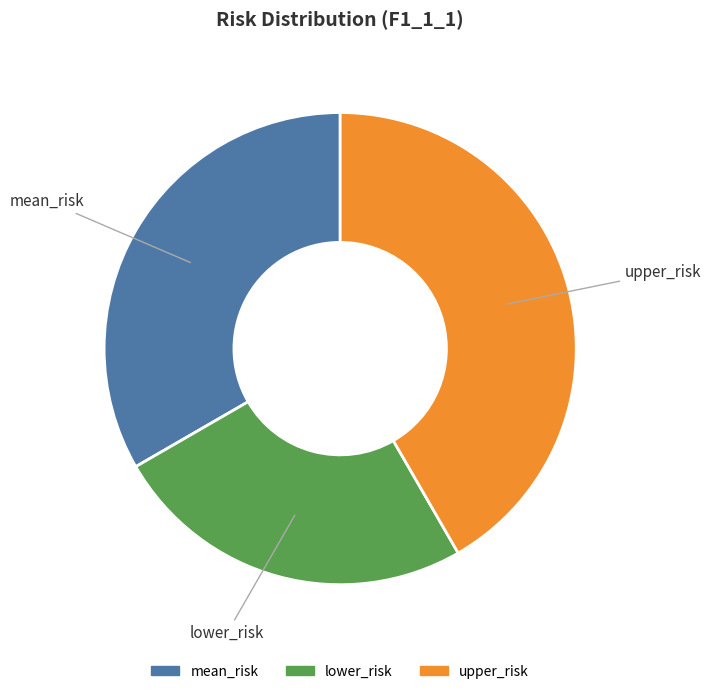

Which slice is the largest?

upper_risk